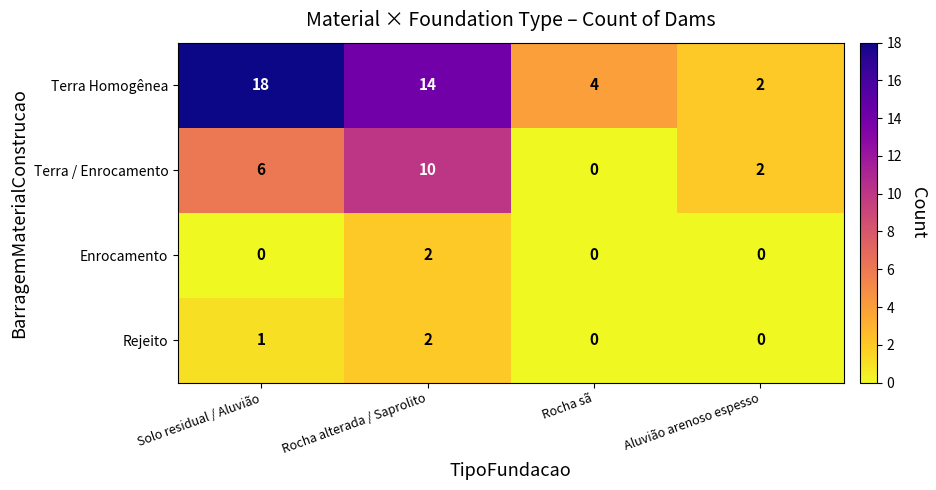

Which label corresponds to the largest value in the chart?

Solo residual / Aluvião